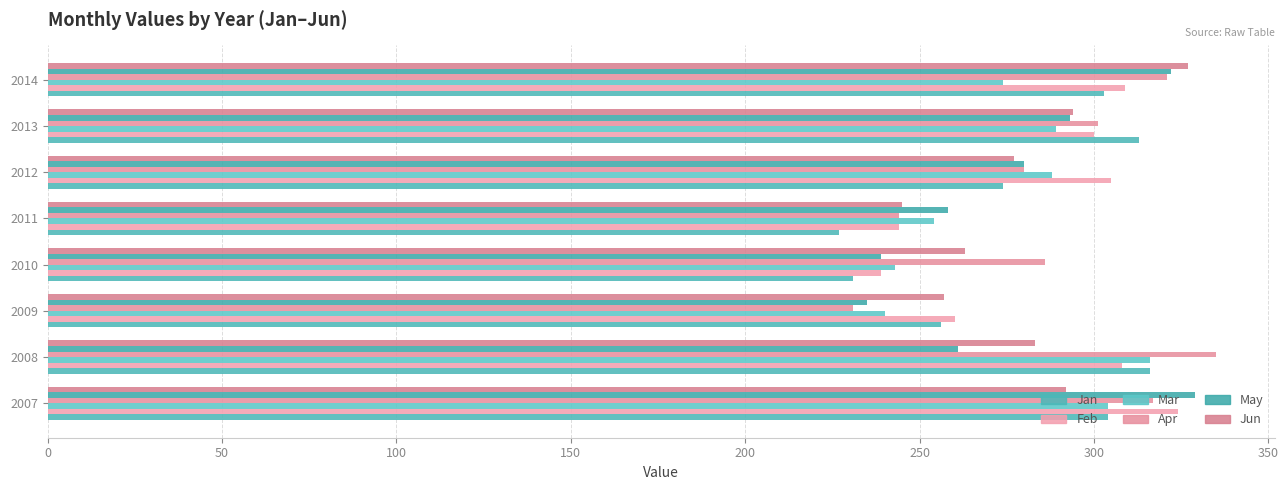

What is the sum of all Feb values?

2289